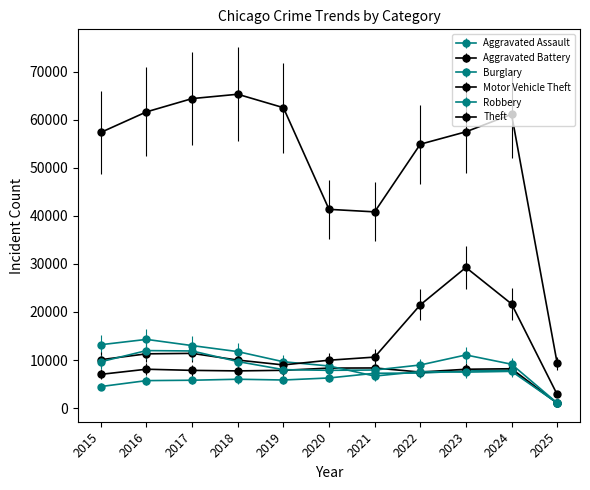

What is the greatest value displayed?

65290